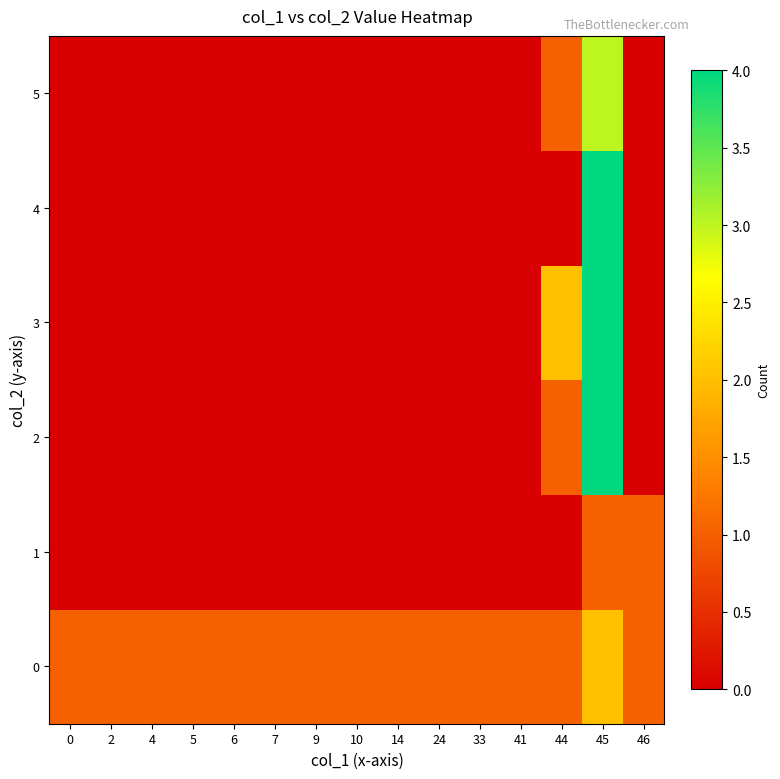

Reading left to right, what are all the values shown in this chart?

0: 0=1	2=1	4=1	5=1	6=1	7=1	9=1	10=1	14=1	24=1	33=1	41=1	44=1	45=2	46=1
1: 0=0	2=0	4=0	5=0	6=0	7=0	9=0	10=0	14=0	24=0	33=0	41=0	44=0	45=1	46=1
2: 0=0	2=0	4=0	5=0	6=0	7=0	9=0	10=0	14=0	24=0	33=0	41=0	44=1	45=4	46=0
3: 0=0	2=0	4=0	5=0	6=0	7=0	9=0	10=0	14=0	24=0	33=0	41=0	44=2	45=4	46=0
4: 0=0	2=0	4=0	5=0	6=0	7=0	9=0	10=0	14=0	24=0	33=0	41=0	44=0	45=4	46=0
5: 0=0	2=0	4=0	5=0	6=0	7=0	9=0	10=0	14=0	24=0	33=0	41=0	44=1	45=3	46=0